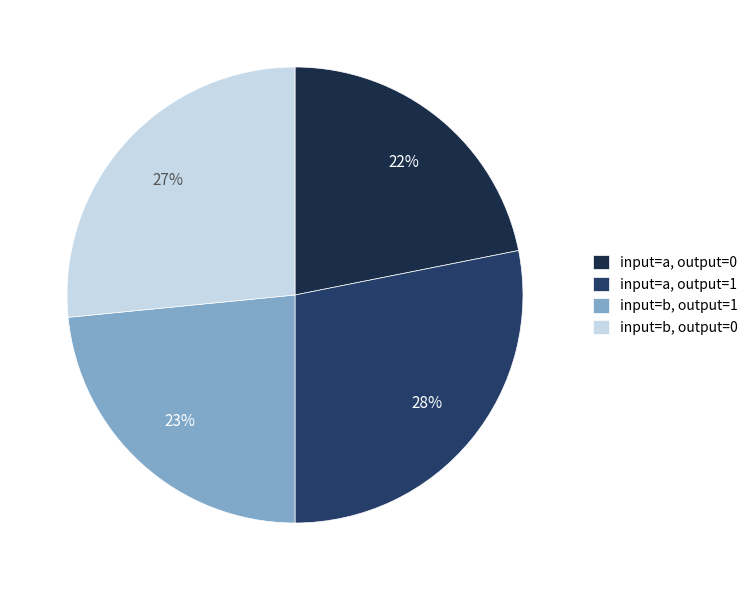

How many slices are in this pie chart?

4